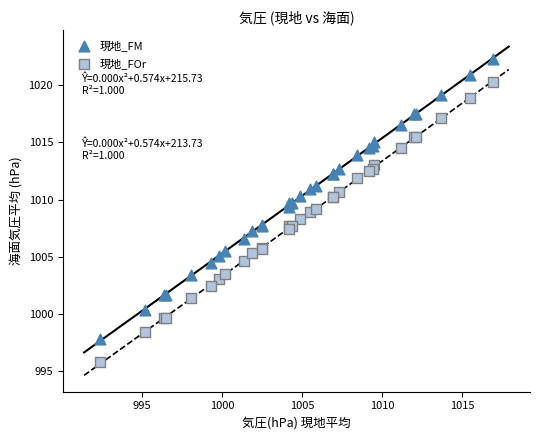

What are all the series names shown in the legend?

現地_FM, 現地_FOr